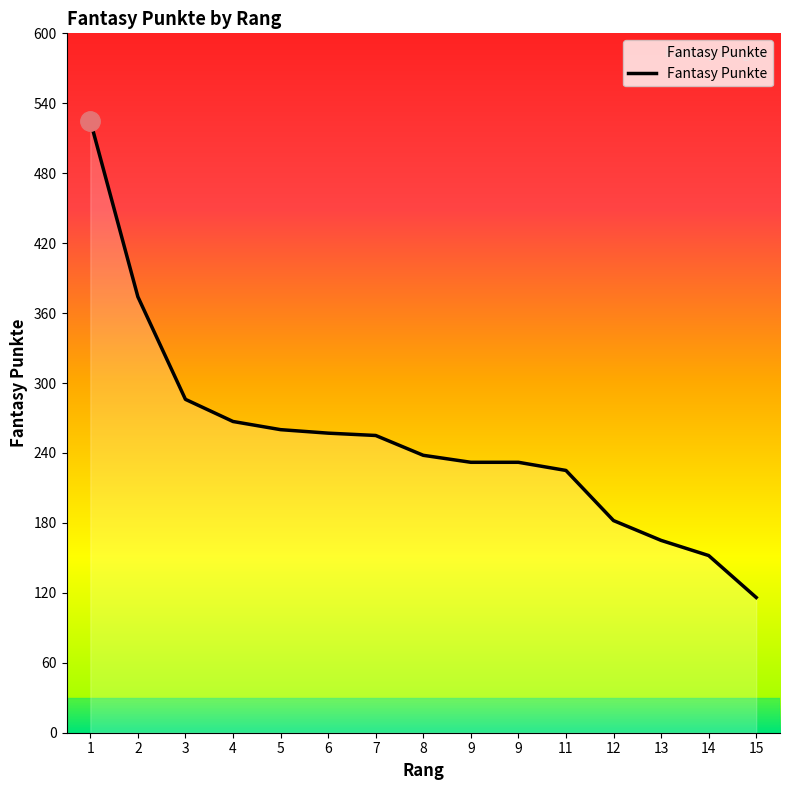

List the labels in order of value, smallest first.

15, 14, 13, 12, 11, 9, 9, 8, 7, 6, 5, 4, 3, 2, 1